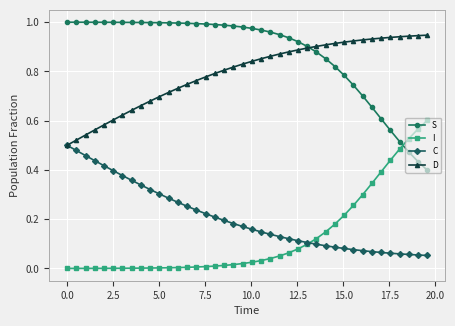

True or false: I and S cross at least once.

True